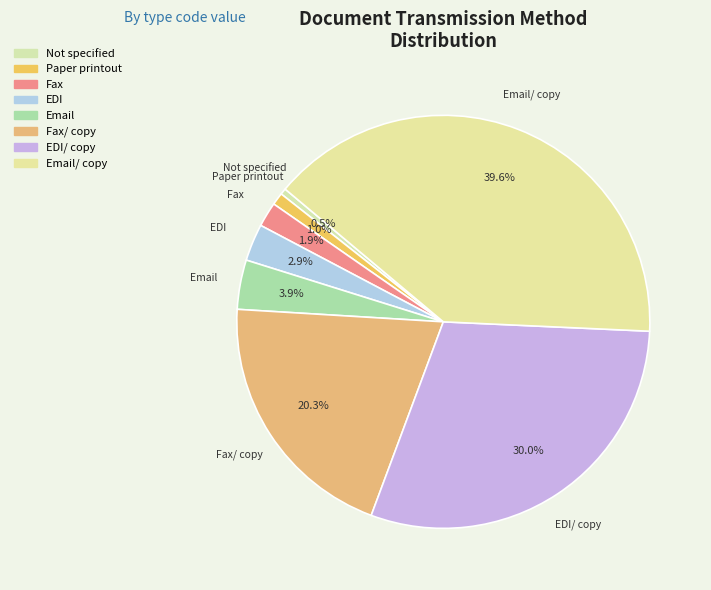

How many slices are in this pie chart?

8